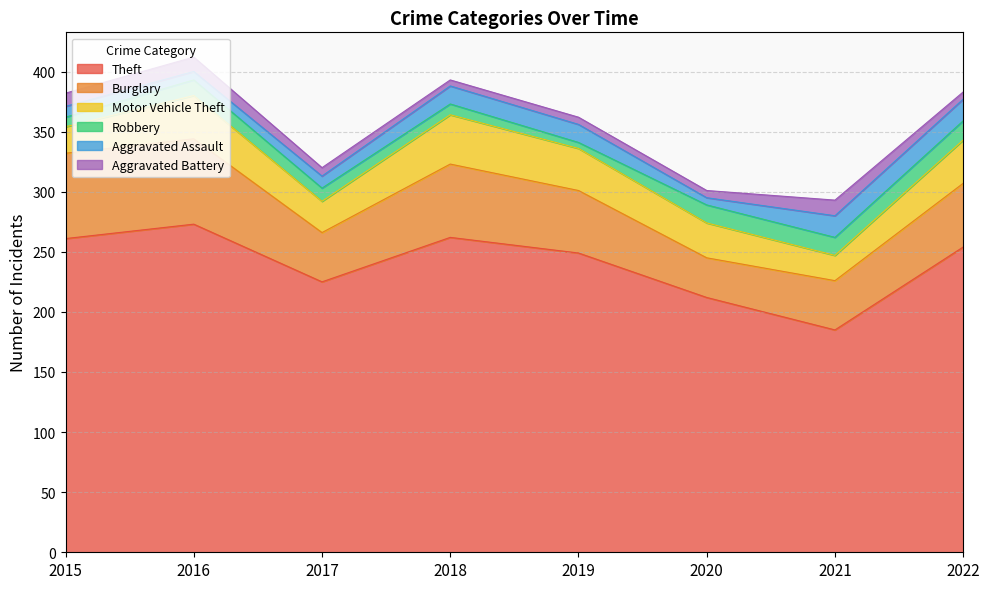

True or false: Aggravated Battery and Burglary intersect in this chart.

False